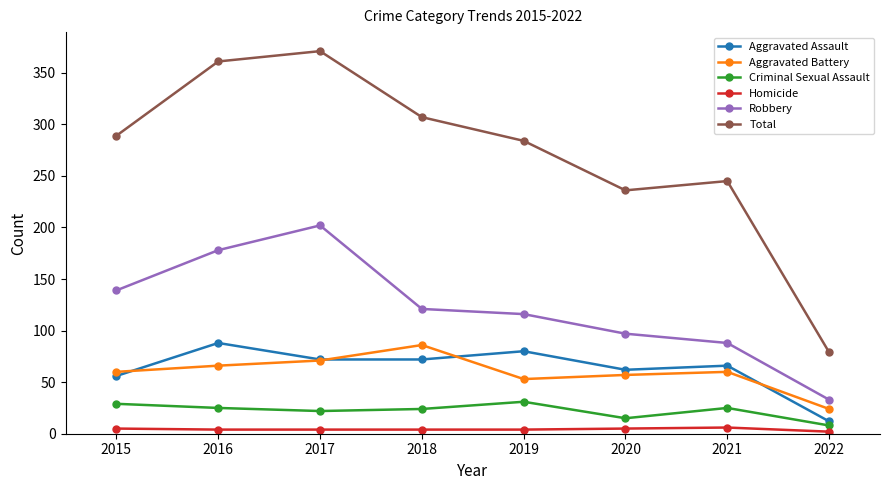

Does the chart display data point markers on the line(s)?

Yes